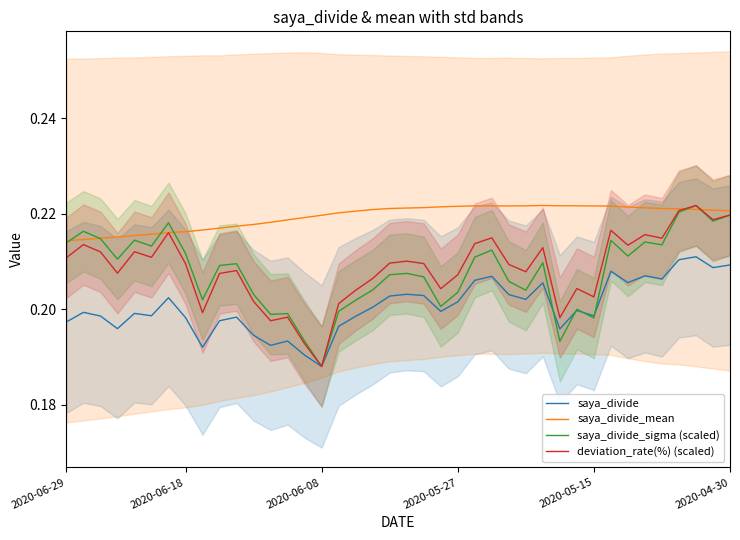

Which has a higher value, 36 or 24?

36